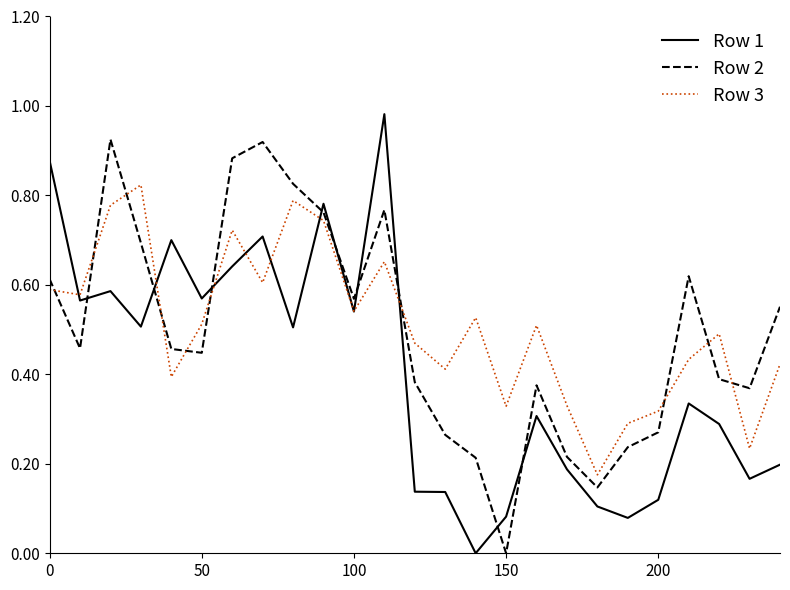

True or false: Row 3 and Row 2 intersect in this chart.

True